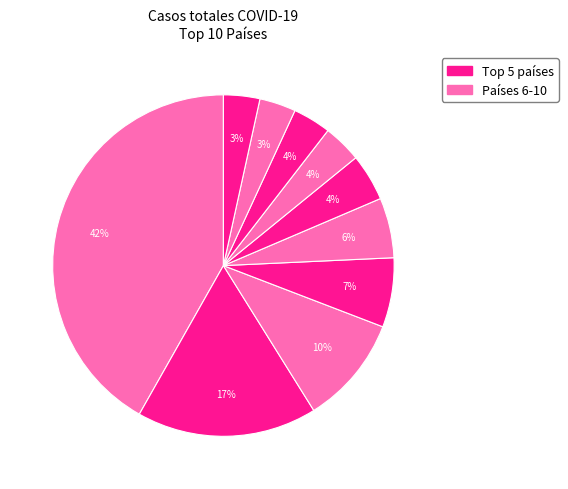

How many segments does this pie chart have?

10